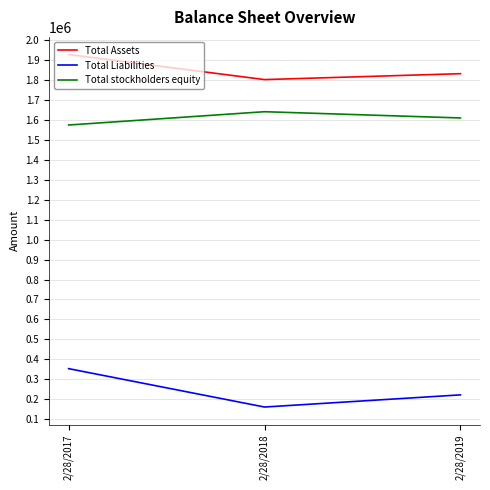

What are all the series names shown in the legend?

Total Assets, Total Liabilities, Total stockholders equity